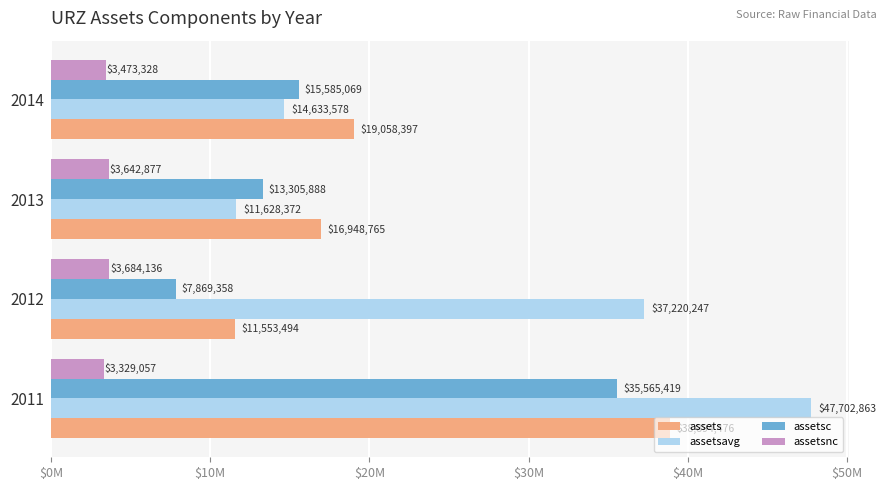

Which series has the widest spread of values?

assetsavg